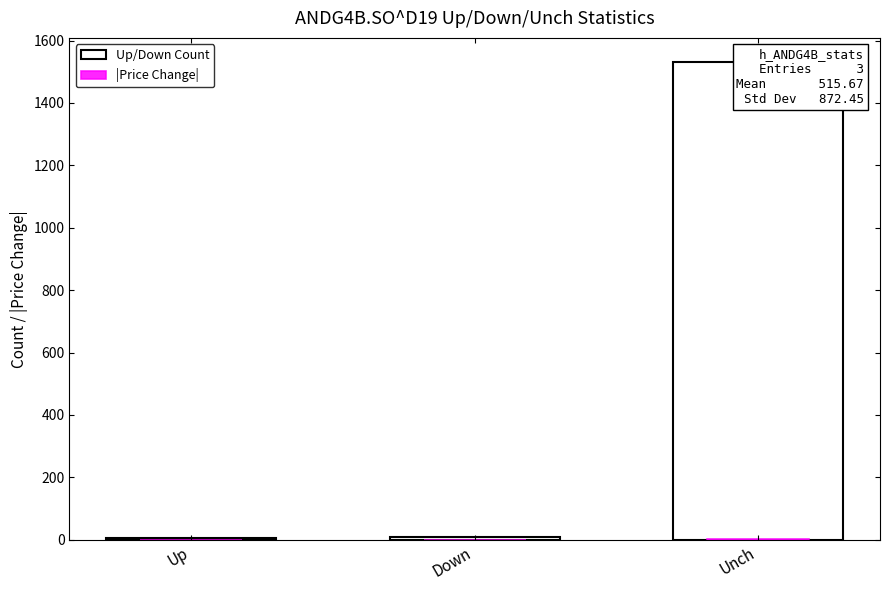

Reading left to right, transcribe all the data shown in this chart.

Up/Down Count: 7.0	8.0	1532.0
|Price Change|: 0.3	0.9	1.0